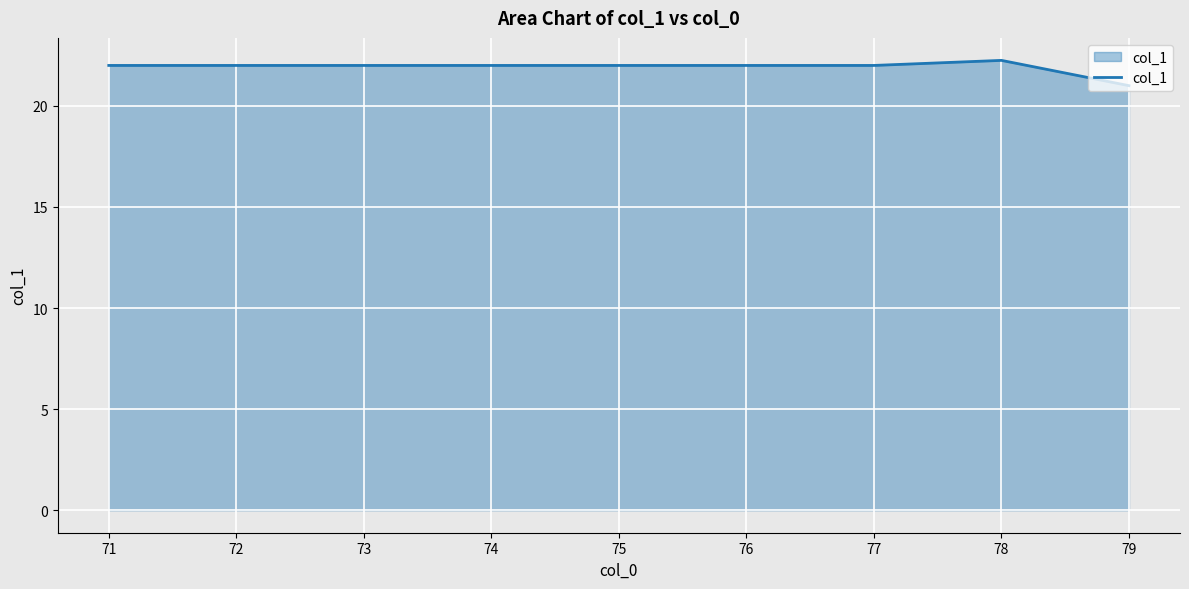

True or false: the data shows 22.0 at 75.

True